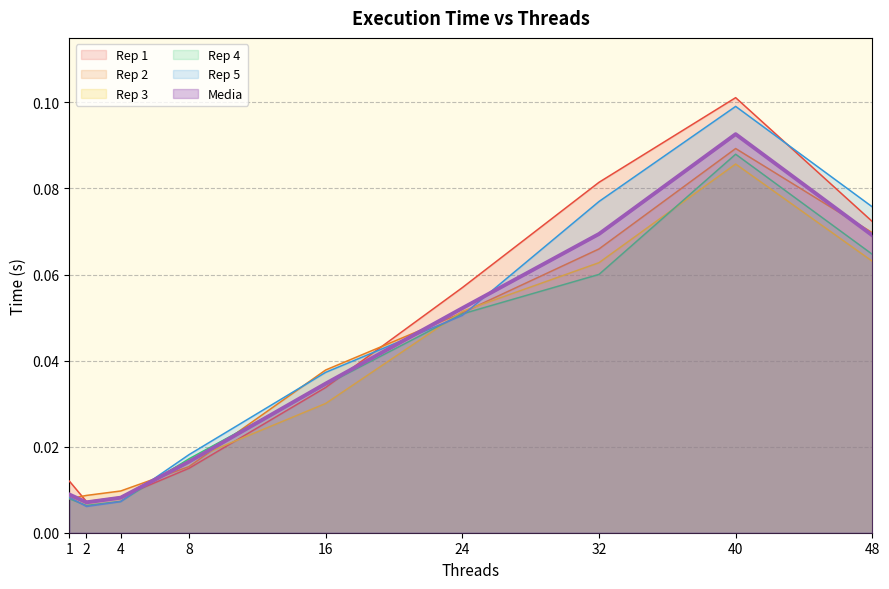

Reading left to right, list all the values displayed in this chart.

Rep 1: 1=0.0	2=0.0	4=0.0	8=0.0	16=0.0	24=0.1	32=0.1	40=0.1	48=0.1
Rep 2: 1=0.0	2=0.0	4=0.0	8=0.0	16=0.0	24=0.1	32=0.1	40=0.1	48=0.1
Rep 3: 1=0.0	2=0.0	4=0.0	8=0.0	16=0.0	24=0.1	32=0.1	40=0.1	48=0.1
Rep 4: 1=0.0	2=0.0	4=0.0	8=0.0	16=0.0	24=0.1	32=0.1	40=0.1	48=0.1
Rep 5: 1=0.0	2=0.0	4=0.0	8=0.0	16=0.0	24=0.1	32=0.1	40=0.1	48=0.1
Media: 1=0.0	2=0.0	4=0.0	8=0.0	16=0.0	24=0.1	32=0.1	40=0.1	48=0.1